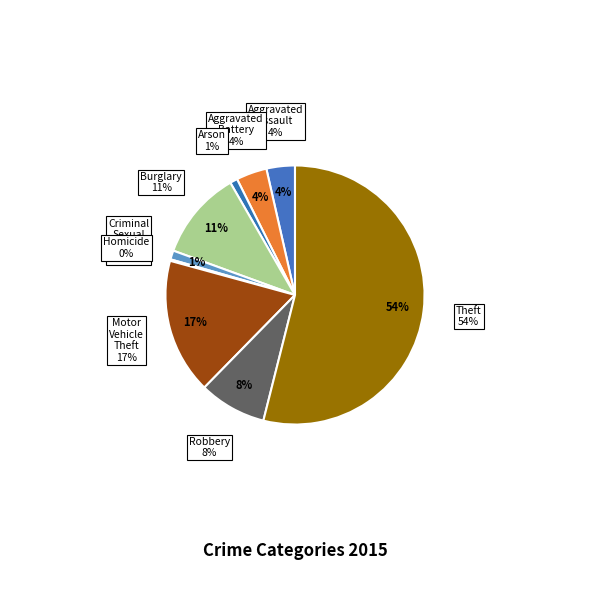

Which category accounts for the majority?

Theft